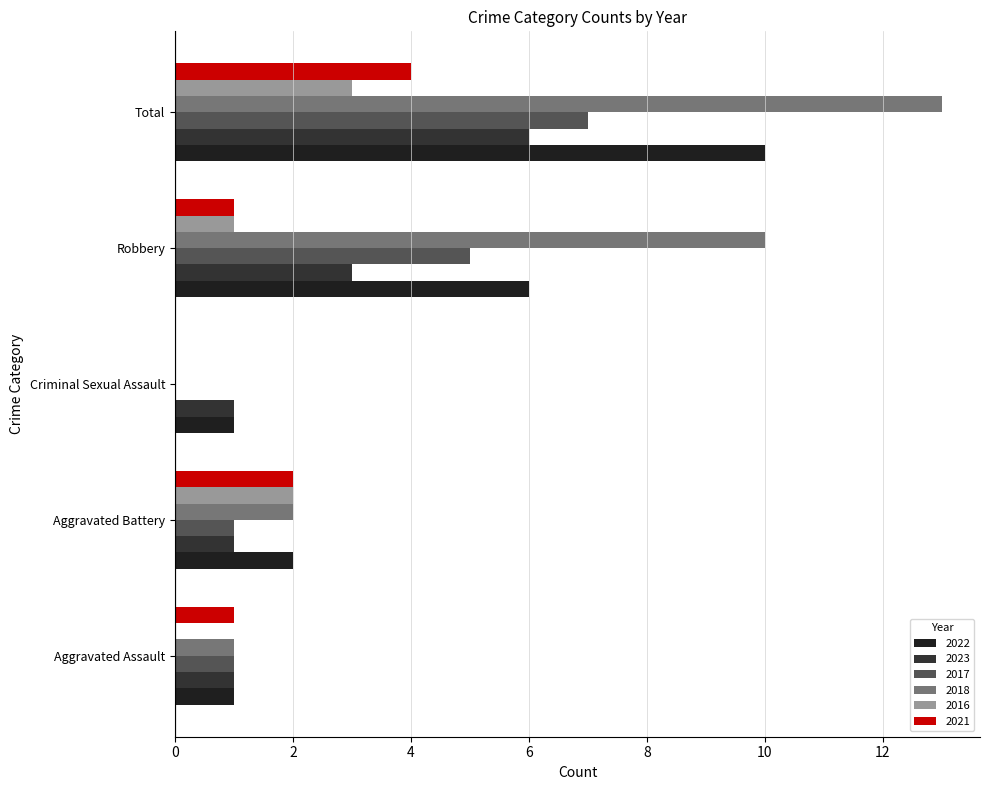

What is the label of the 1st bar from the right?

Total